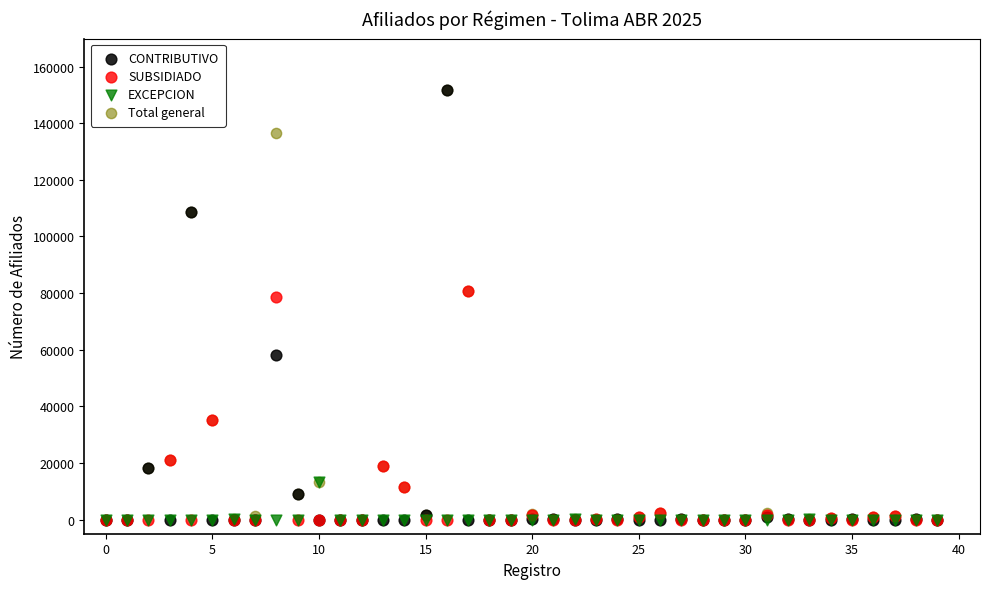

What are all the series names shown in the legend?

CONTRIBUTIVO, SUBSIDIADO, EXCEPCION, Total general